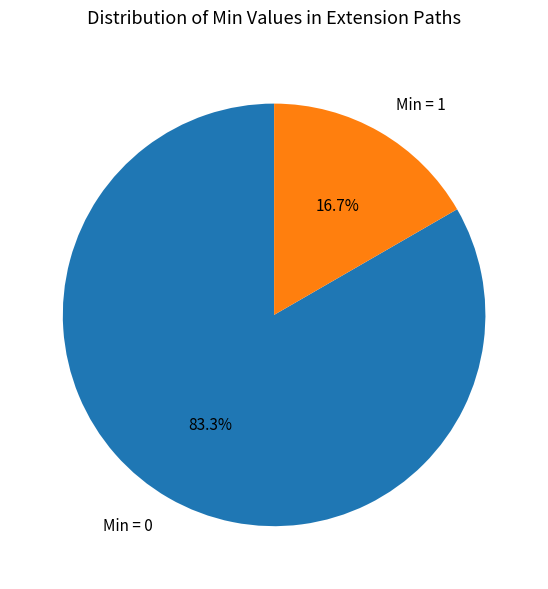

To the nearest percent, what is the average slice percentage?

50%